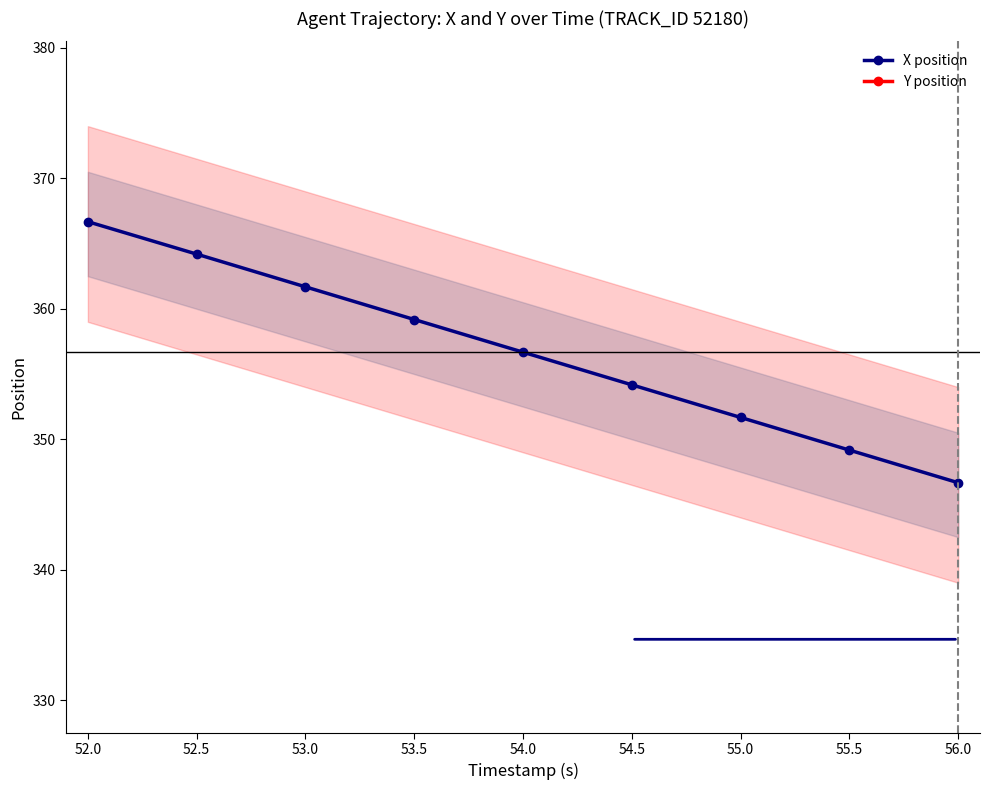

Which series has the largest range (max minus min)?

X position